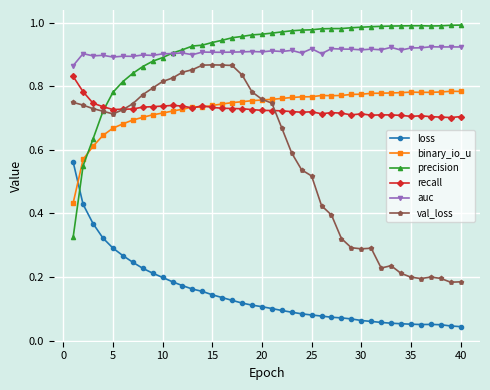

True or false: binary_io_u has more than 1 points higher than both neighbors.

True